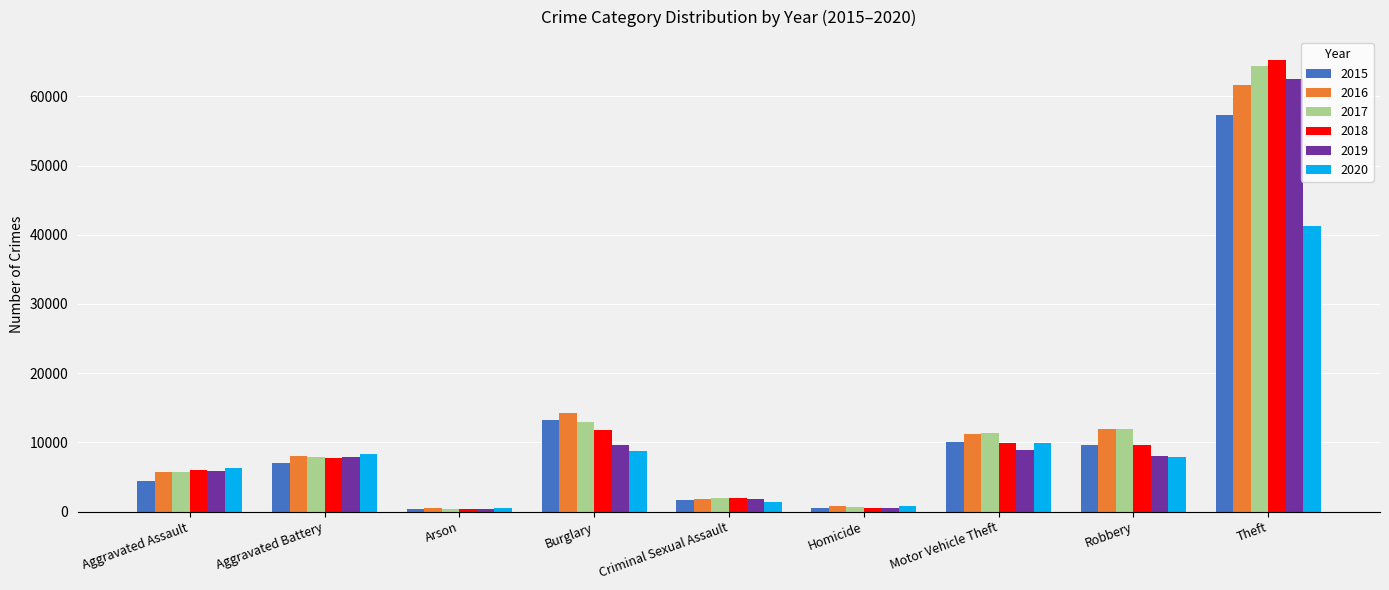

Which series has the widest spread of values?

2018